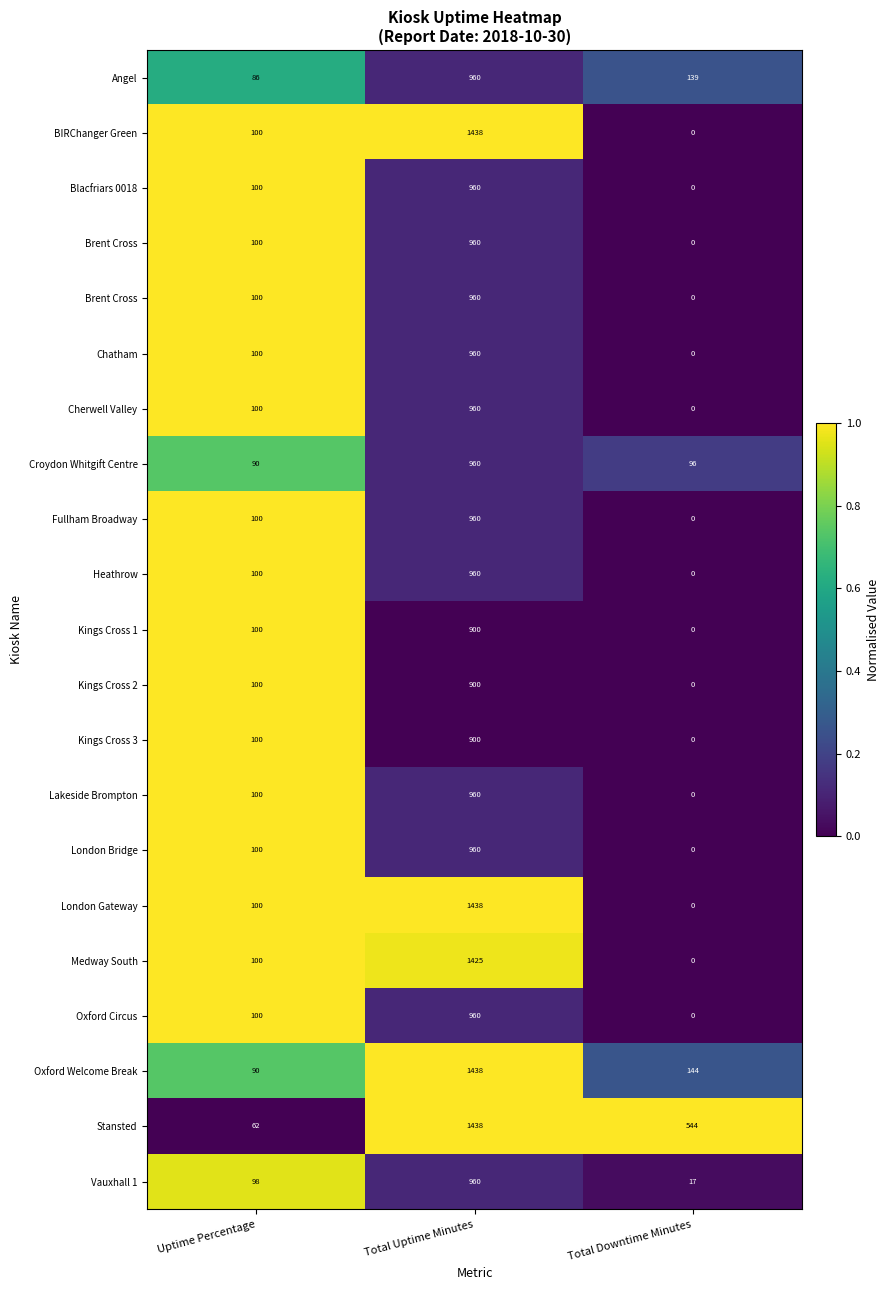

At which category does the chart reach its peak across all series?

Uptime Percentage